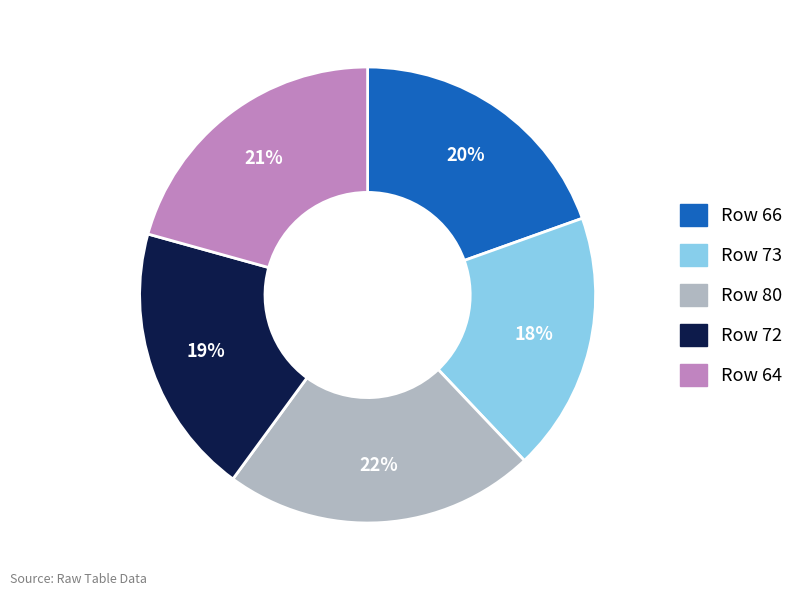

To the nearest percent, what is the difference between the largest and smallest slice percentages?

4%